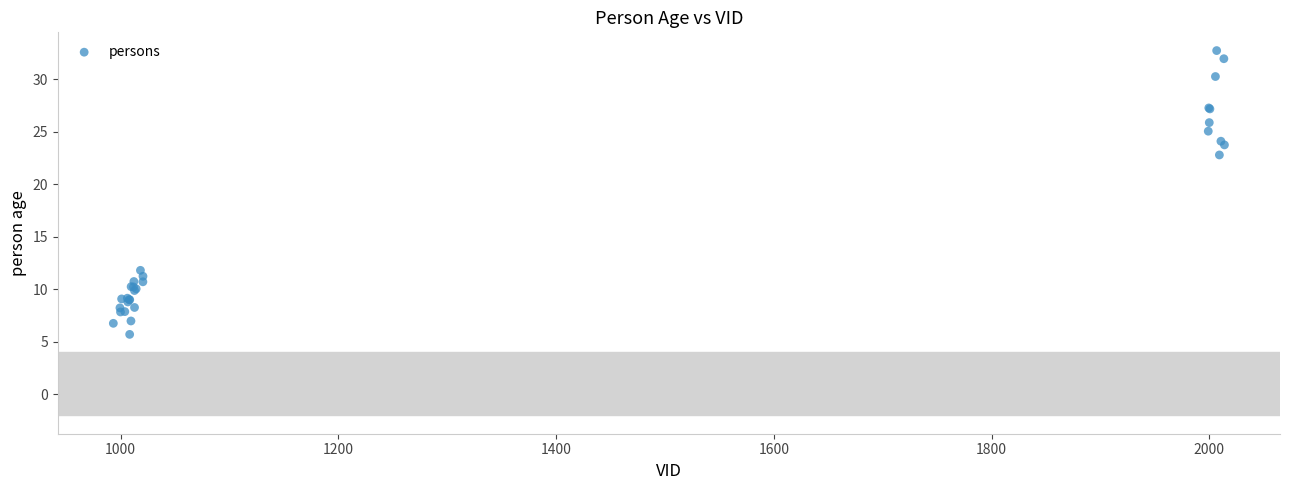

What Y value in the scatter plot is closest to 19?

22.8